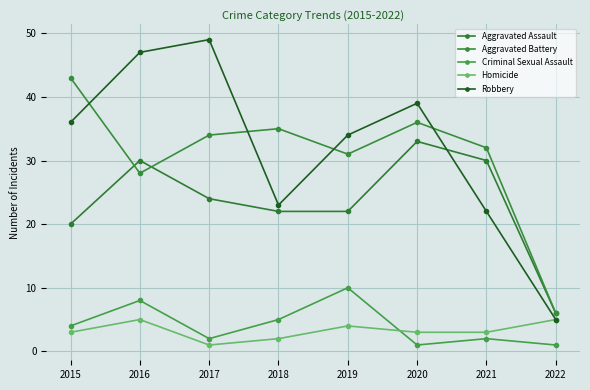

True or false: Aggravated Assault has a value of 20 at 2015.

True